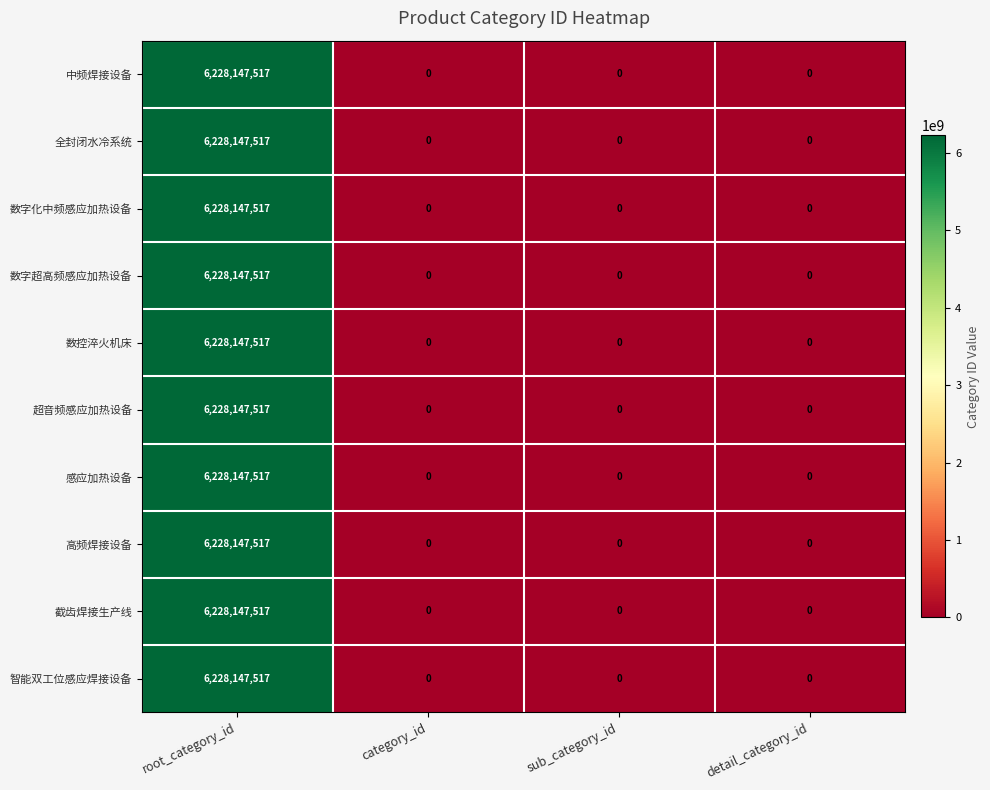

Is it true that 超音频感应加热设备 equals 2610066531 at category_id?

False